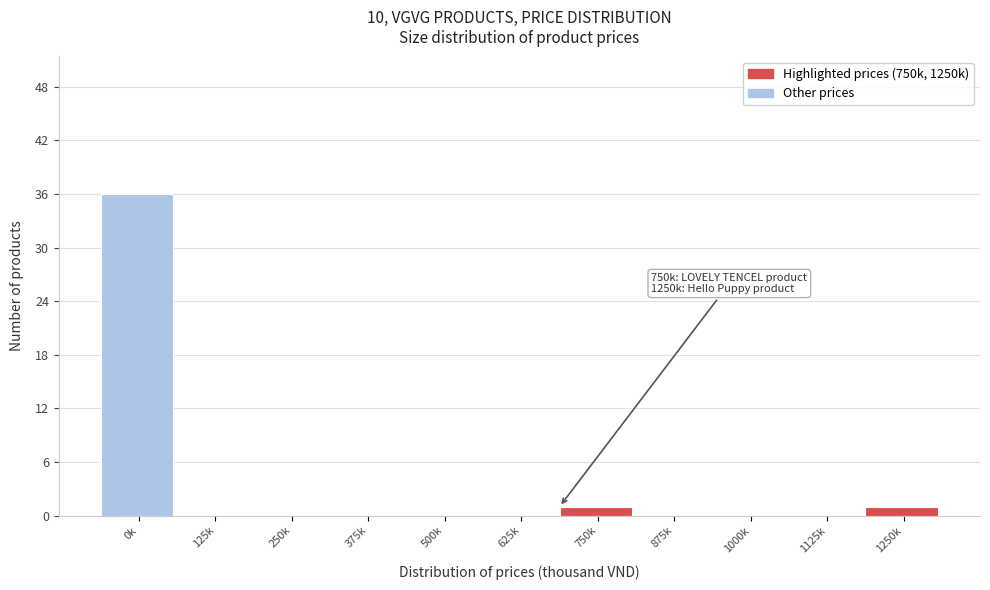

Reading left to right, list all the values displayed in this chart.

0k=36	125k=0	250k=0	375k=0	500k=0	625k=0	750k=1	875k=0	1000k=0	1125k=0	1250k=1